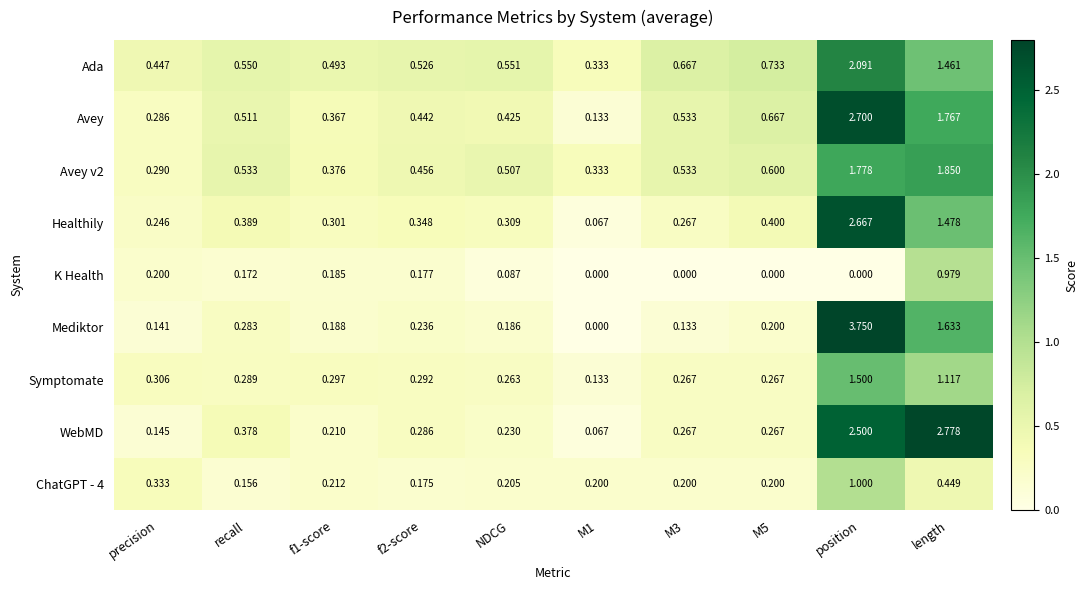

Which series changed the most between precision and M5?

Avey